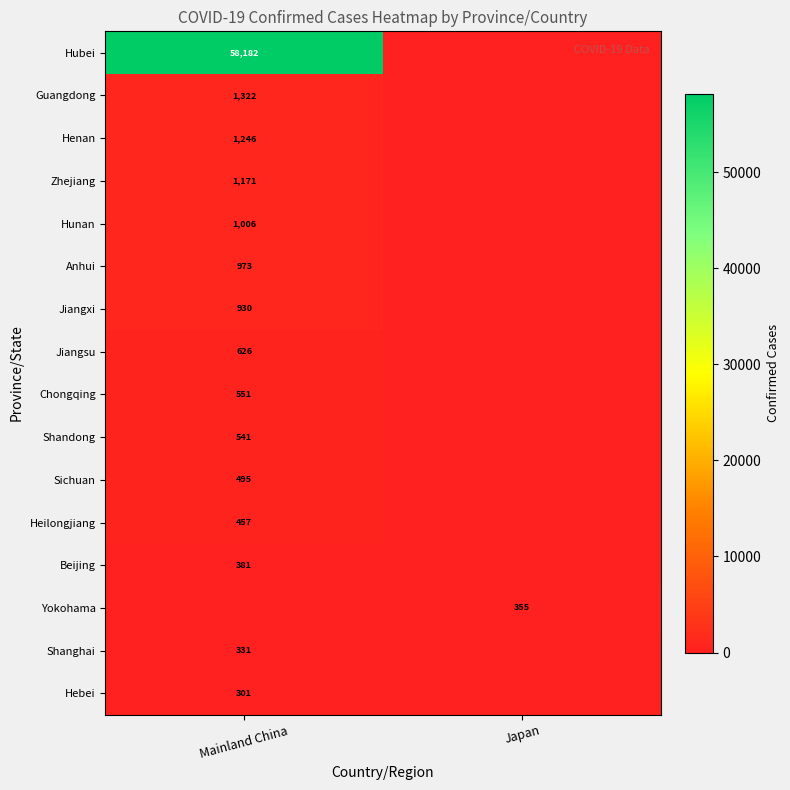

What is the difference between the highest and lowest values at Japan?

355